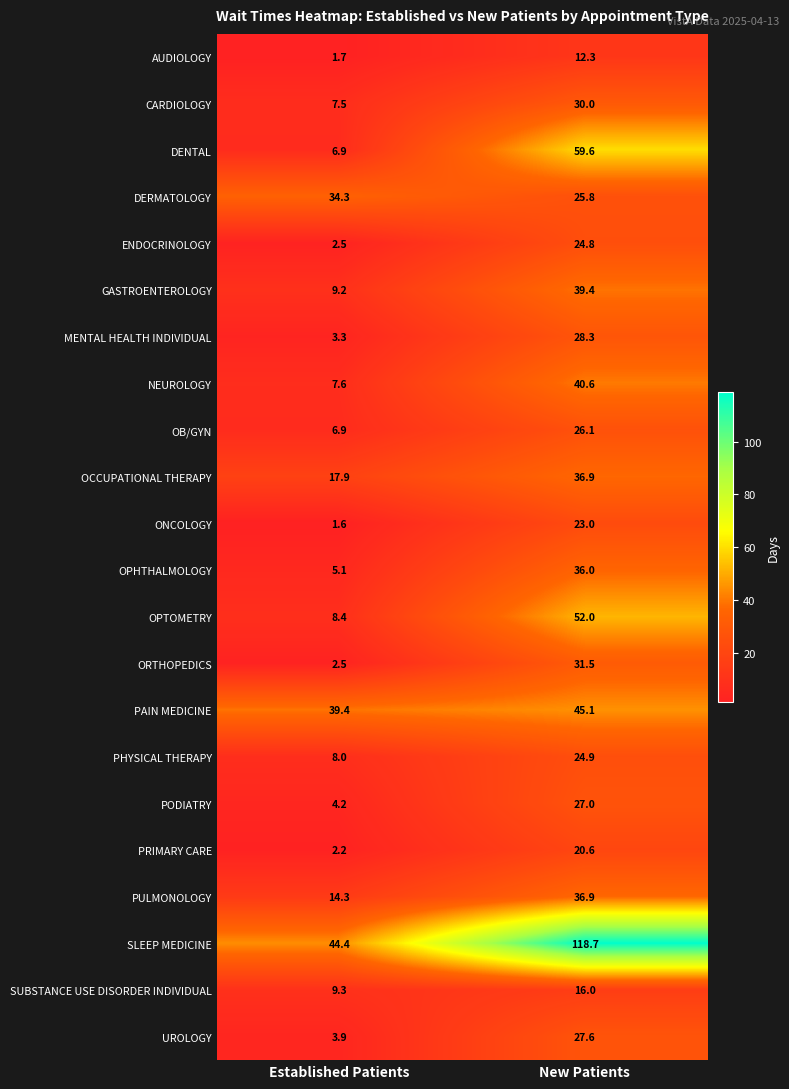

At which category is the sum across all series the highest?

New Patients